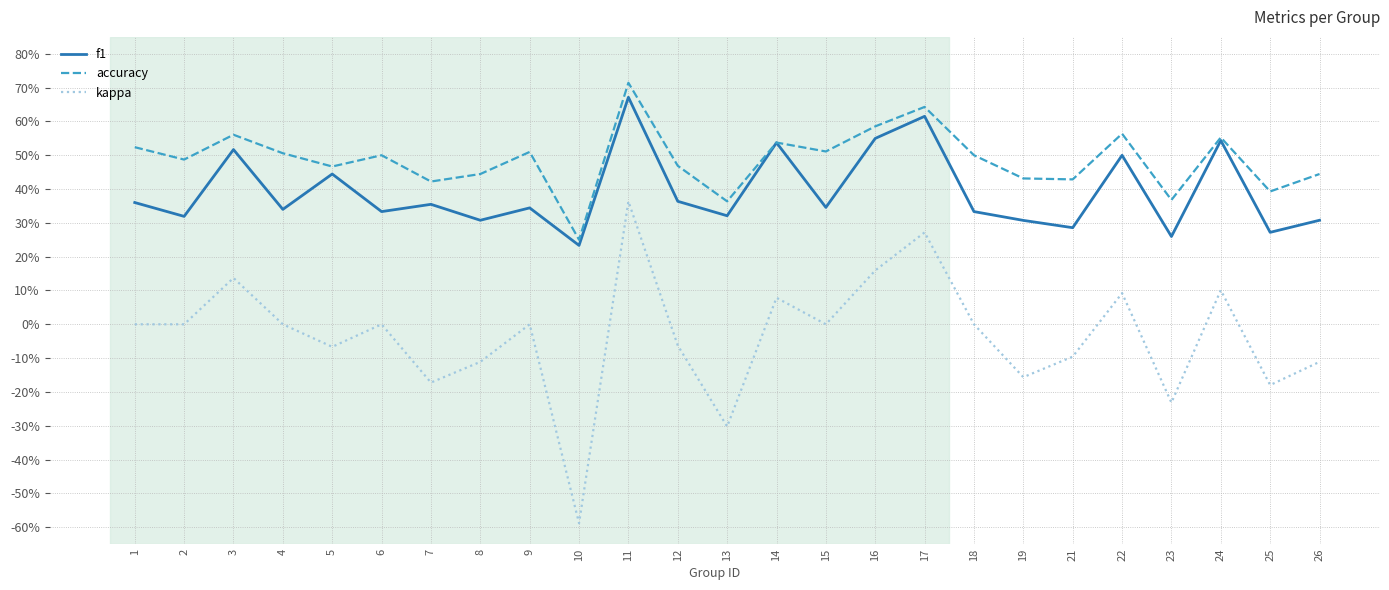

What is the difference between the maximum and second lowest values in the f1 series?

0.4